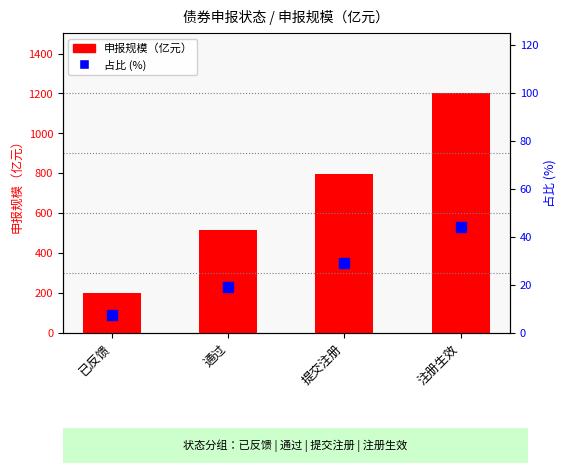

What is the sum of the 申报规模（亿元） values at 提交注册 and 注册生效?

1997.7